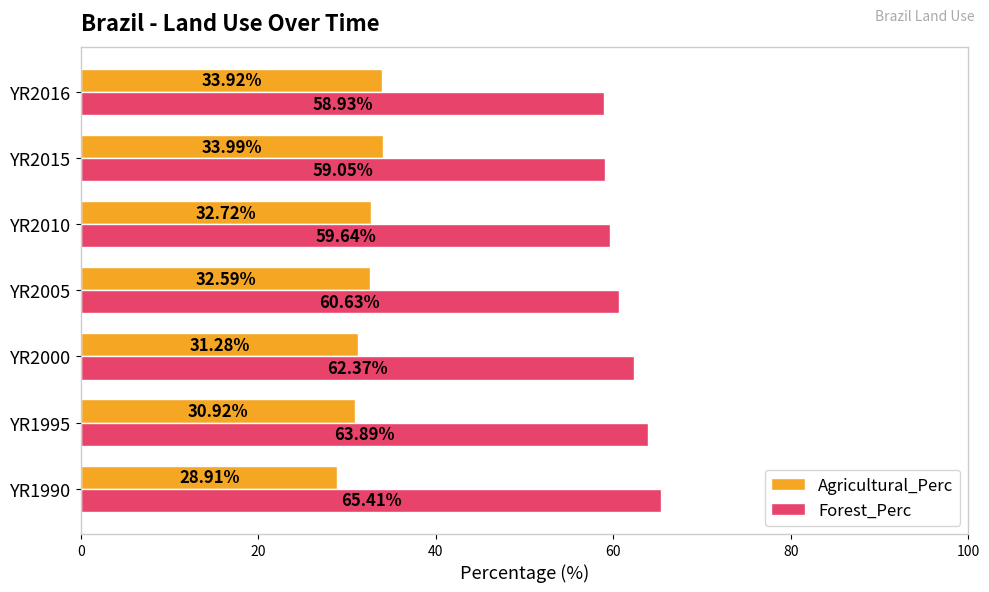

Which series changed the most between YR1990 and YR2000?

Forest_Perc